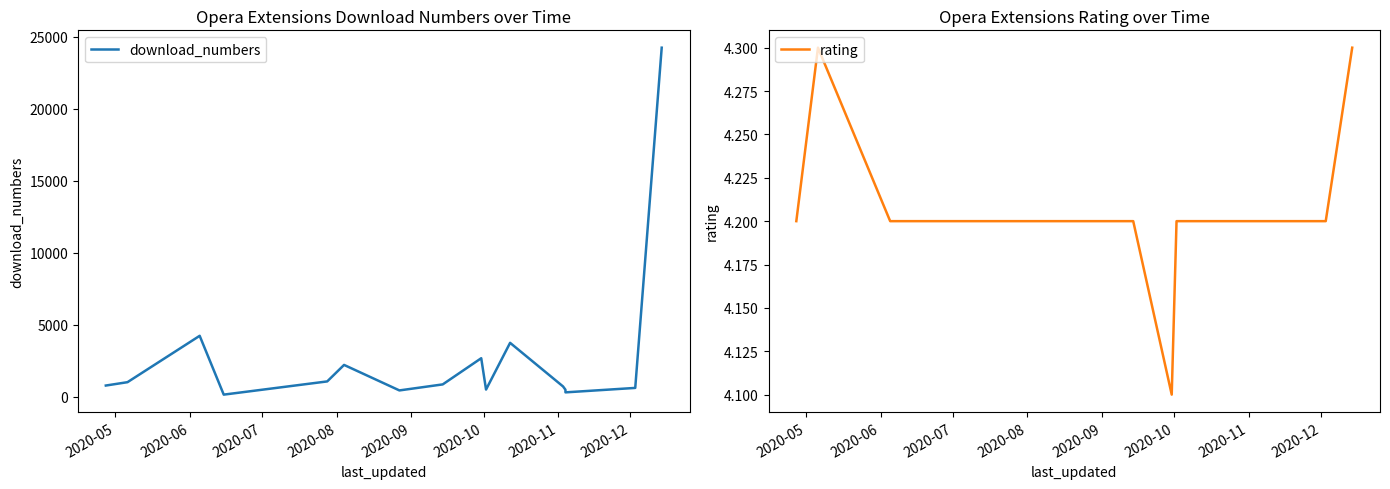

How many lines are shown in the chart?

2